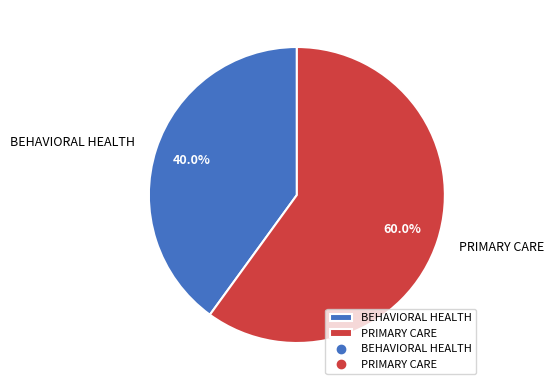

To the nearest percent, what percentage of the pie is PRIMARY CARE?

60%